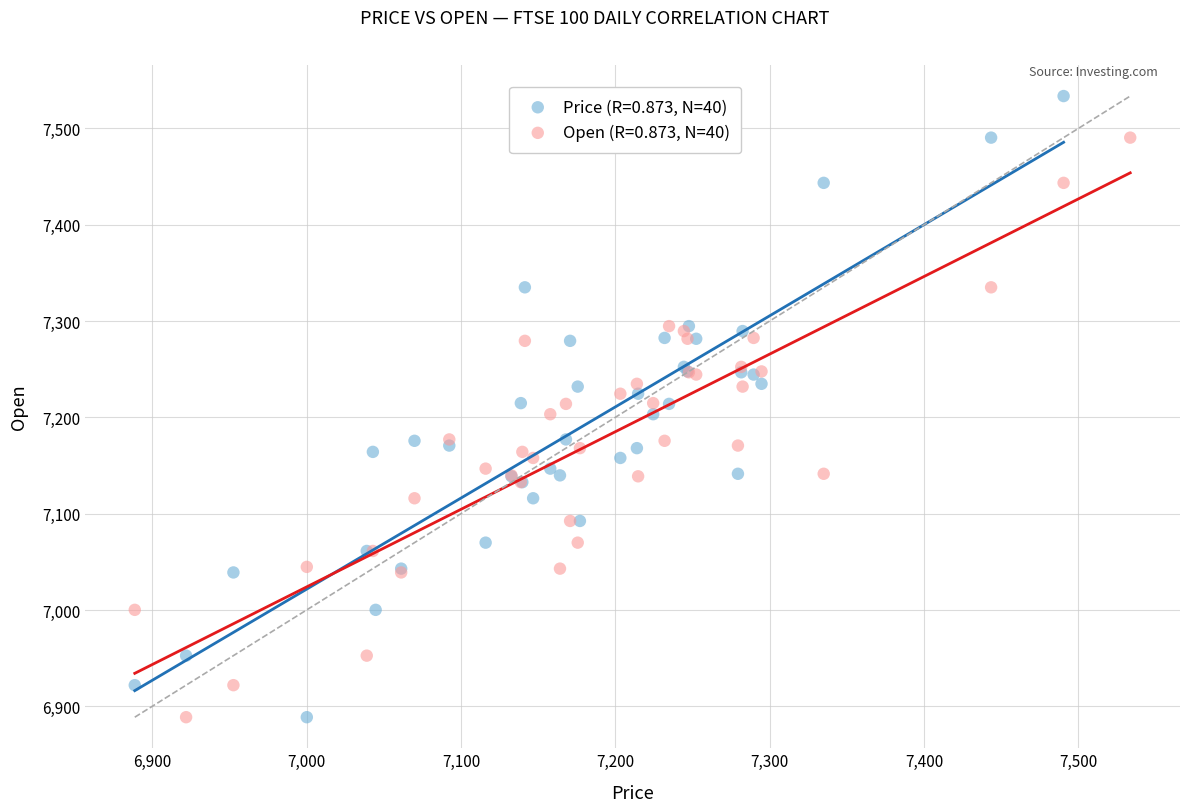

Which series has the widest spread of Y values?

Price (R=0.873, N=40)